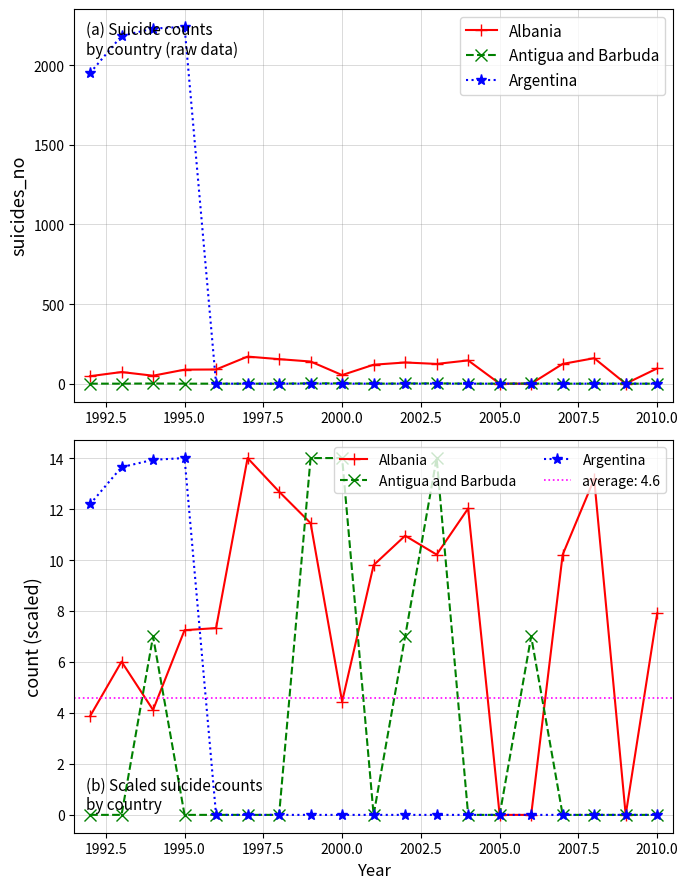

What is the sum of all Argentina values?

53.8